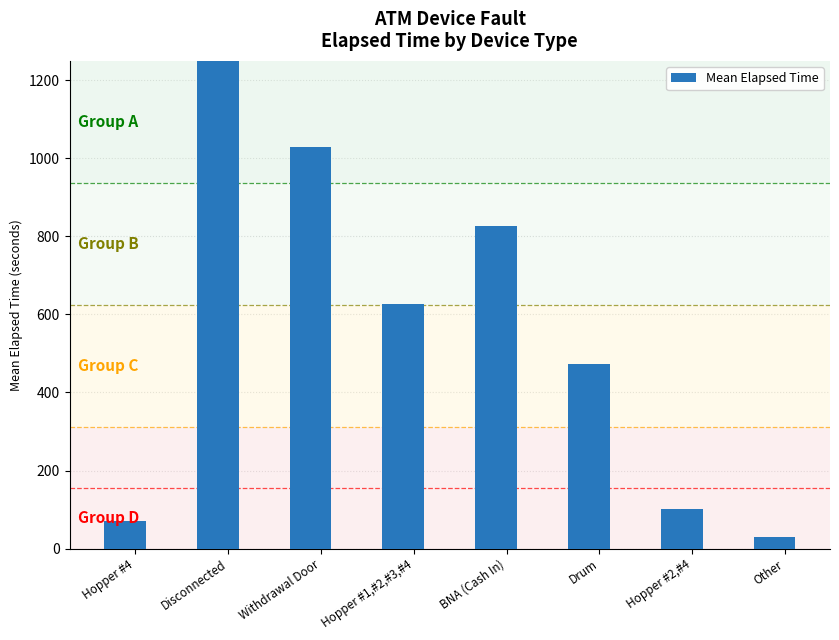

At which label does the data first exceed 626?

Disconnected